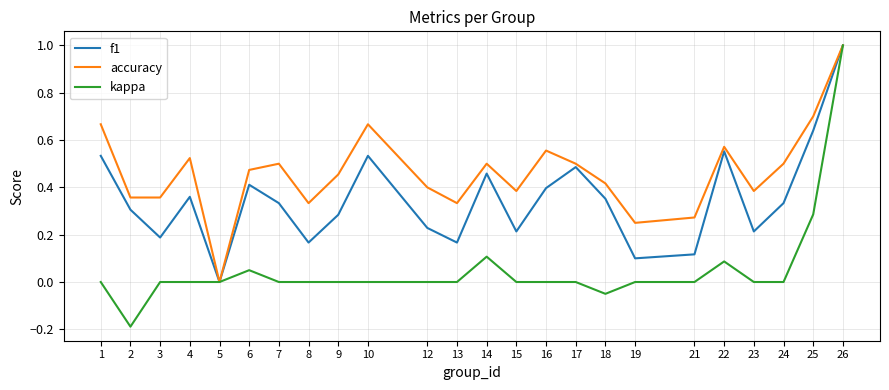

True or false: accuracy has a value of 0.4 at 15.

True